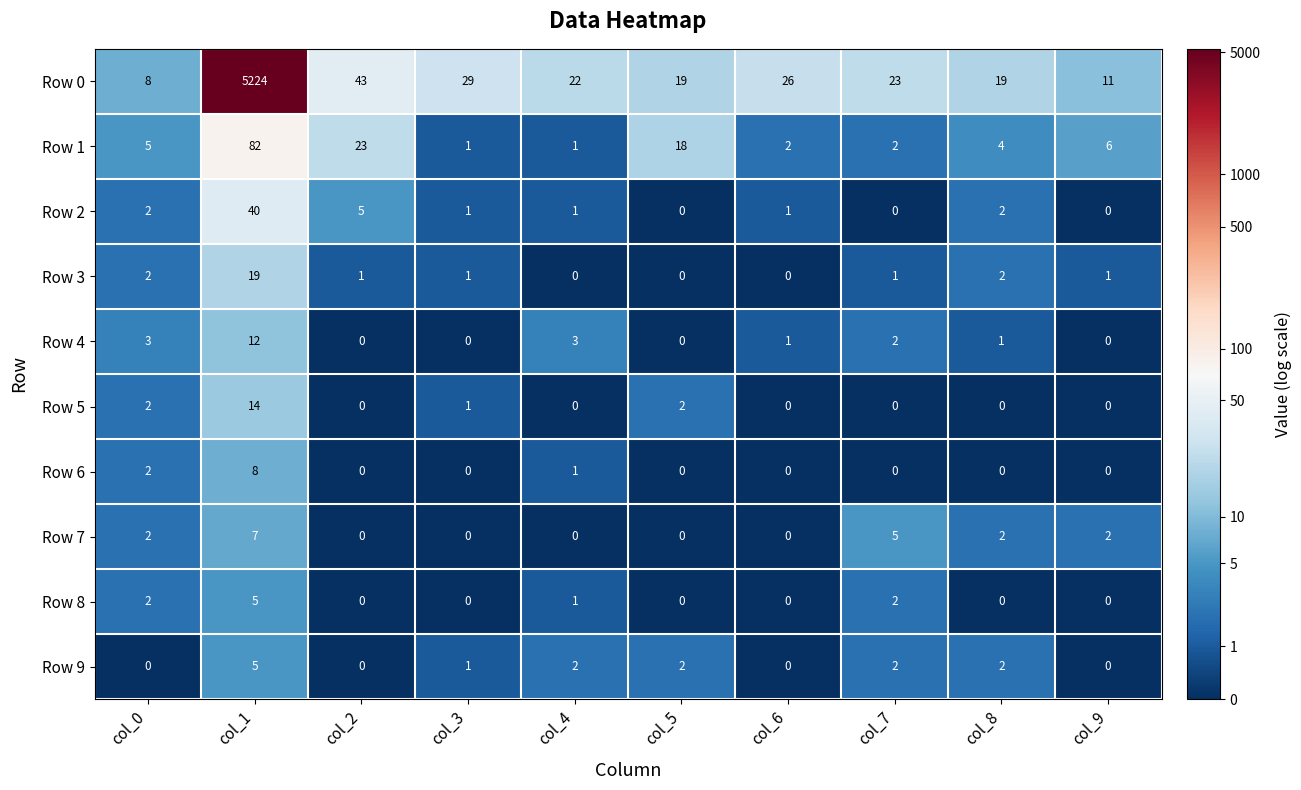

Where does the Row 0 series first go above 23?

col_1